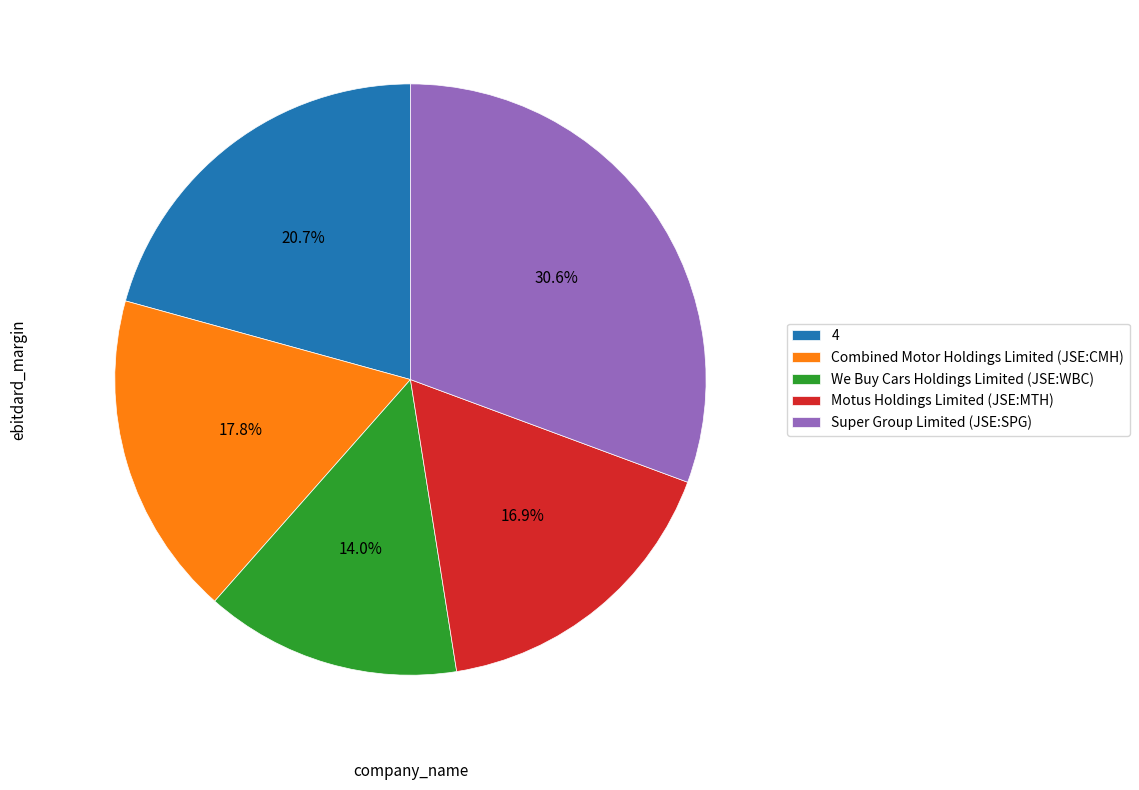

To the nearest percent, what is the average slice percentage?

20%